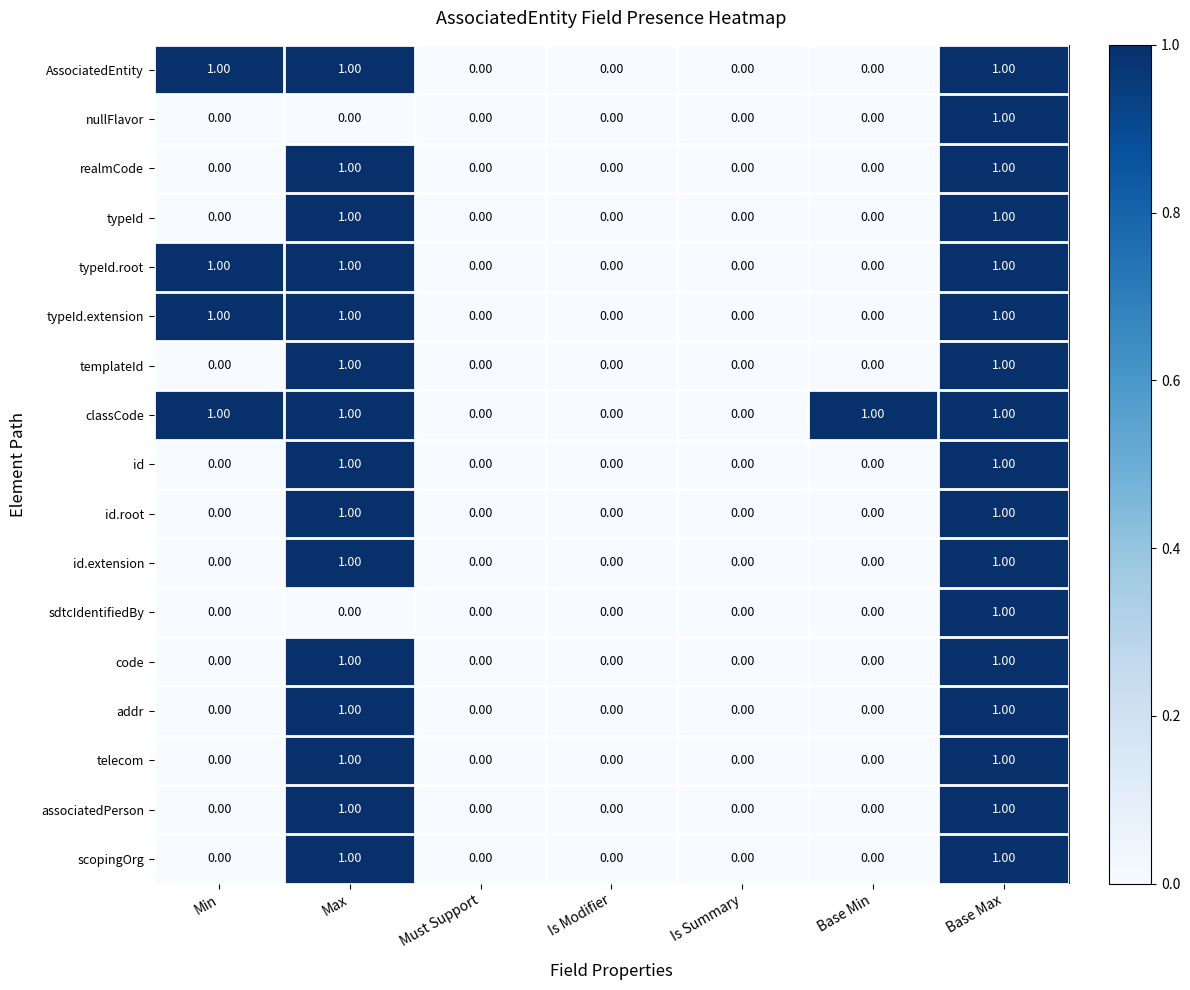

Which series has the largest total across all categories?

classCode